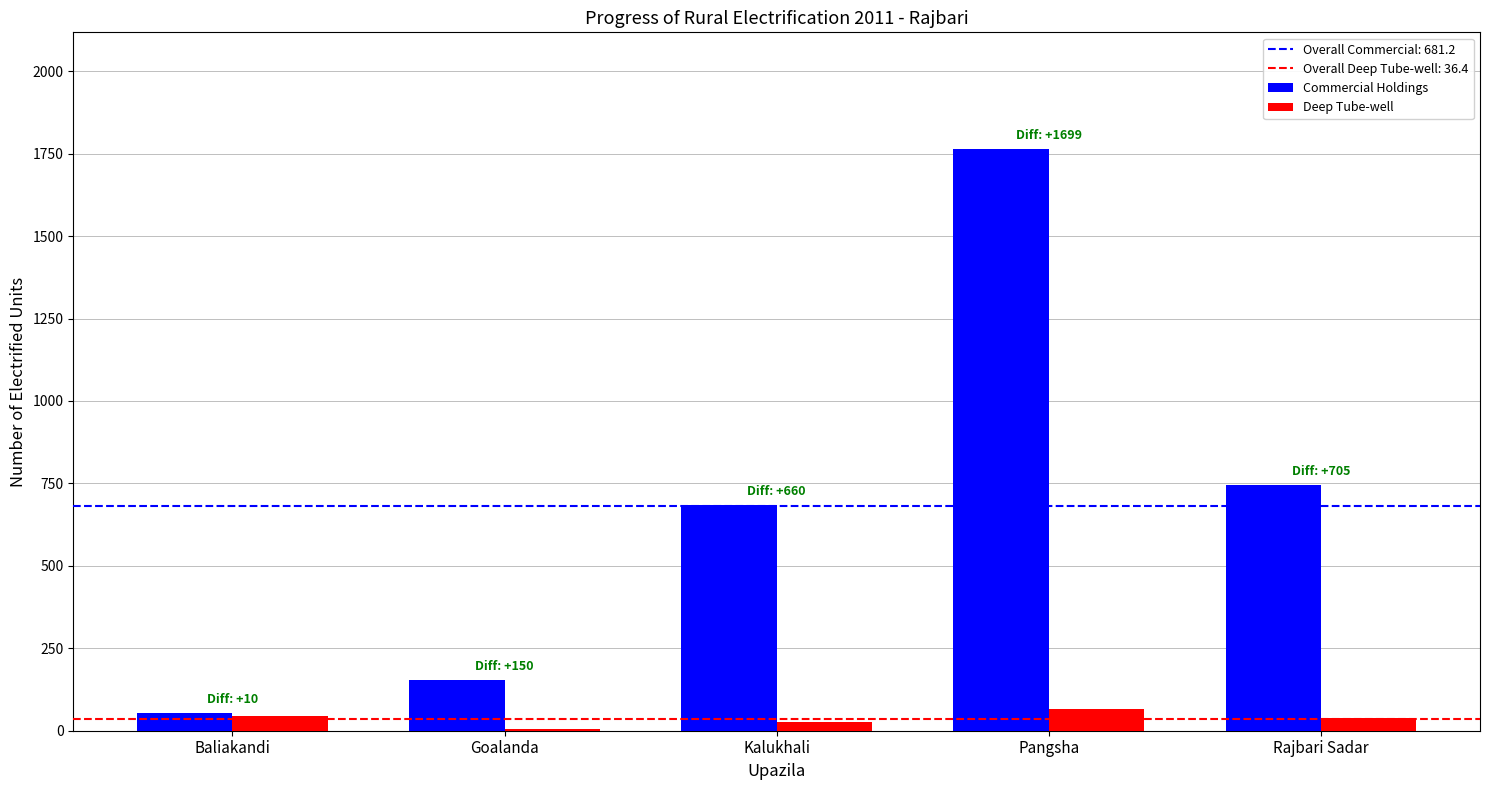

Is the value of Commercial Holdings at Goalanda greater than the value of Deep Tube-well at Pangsha?

Yes